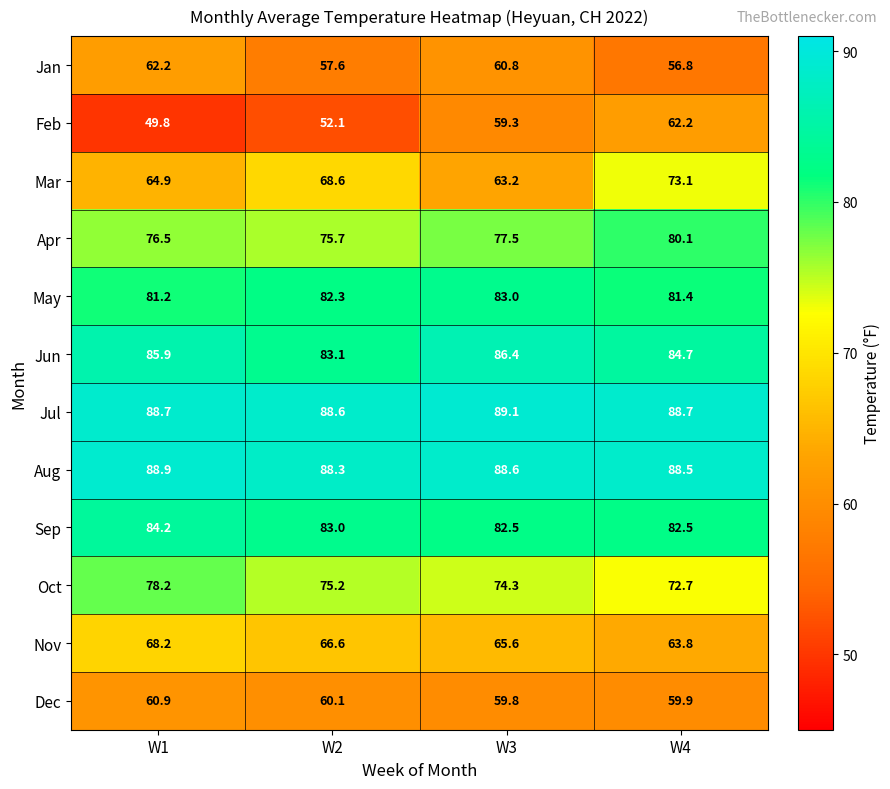

Count the number of data series in this chart.

12